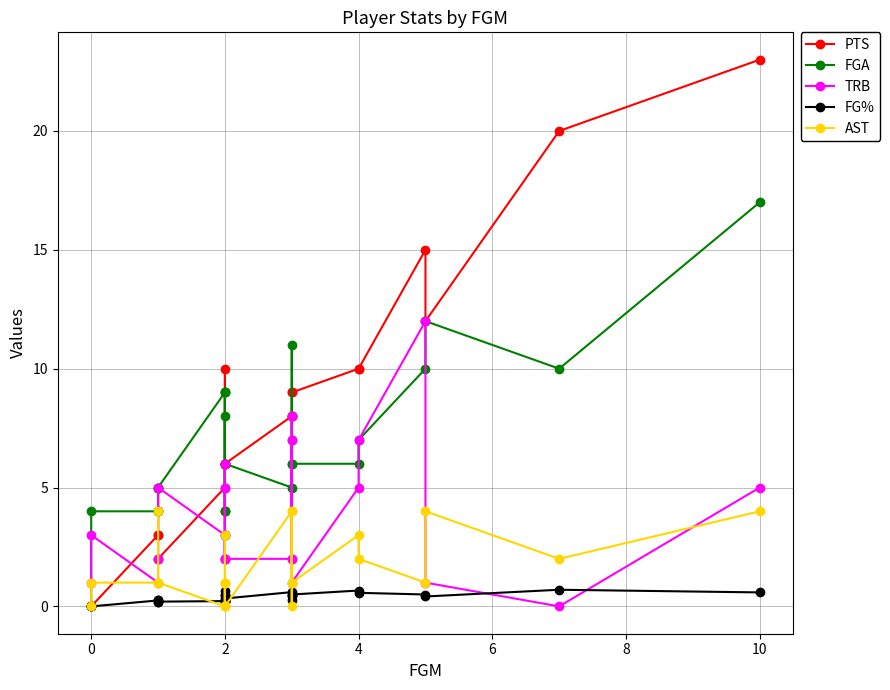

The value of TRB at 2 is 0.6. True or false?

False